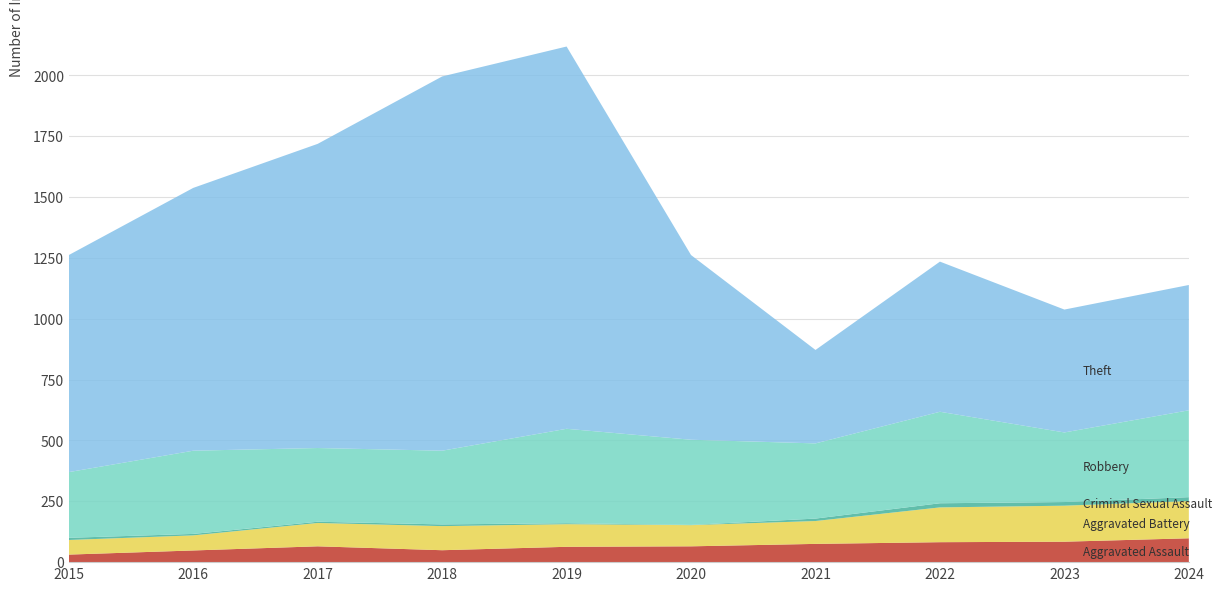

Reading left to right, what are all the values shown in this chart?

Aggravated Assault: 31	48	65	49	63	65	75	82	84	98
Aggravated Battery: 60	62	96	99	93	87	94	143	148	153
Criminal Sexual Assault: 9	6	5	7	4	1	10	17	15	16
Robbery: 270	342	303	303	388	350	309	376	286	357
Theft: 892	1080	1250	1538	1571	759	384	617	505	515